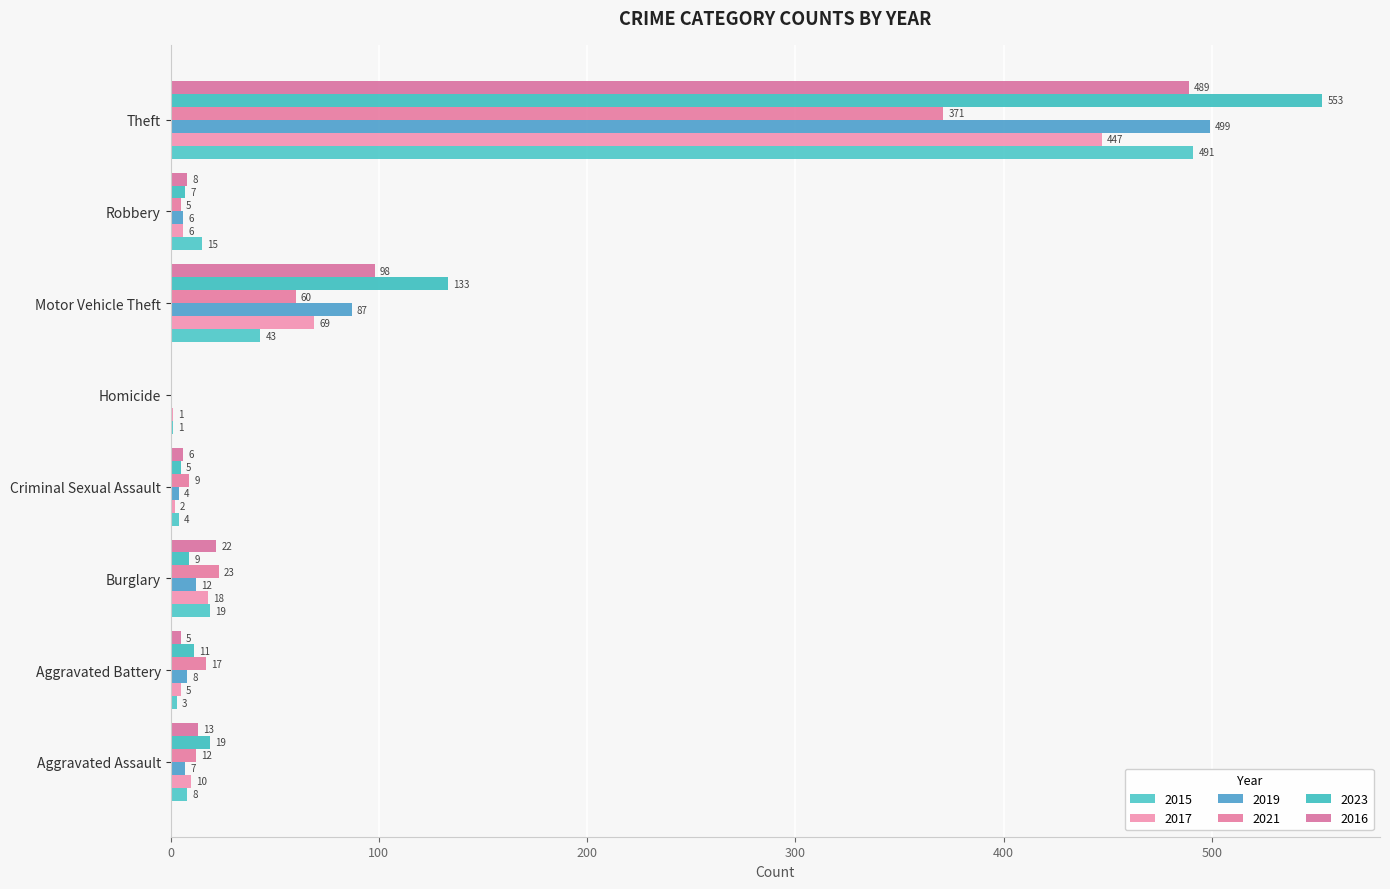

How many distinct data groups are displayed?

6